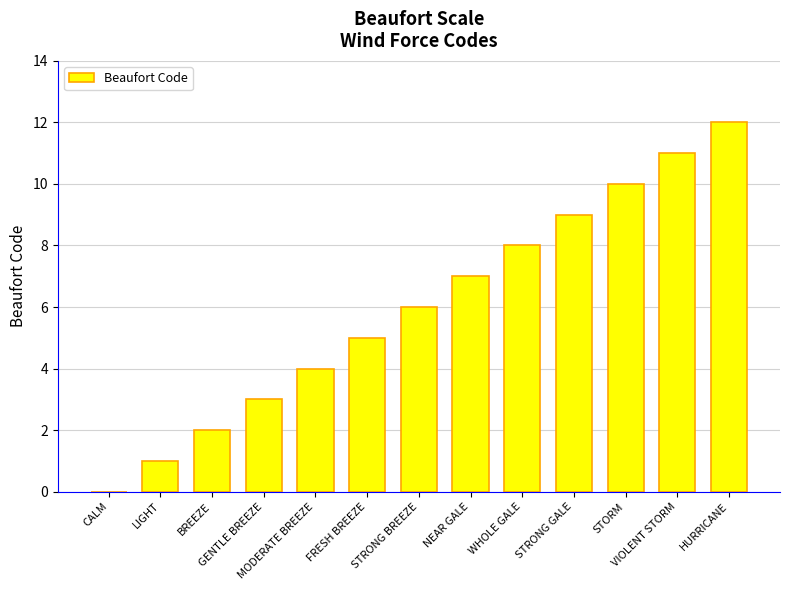

What is the greatest value displayed?

12